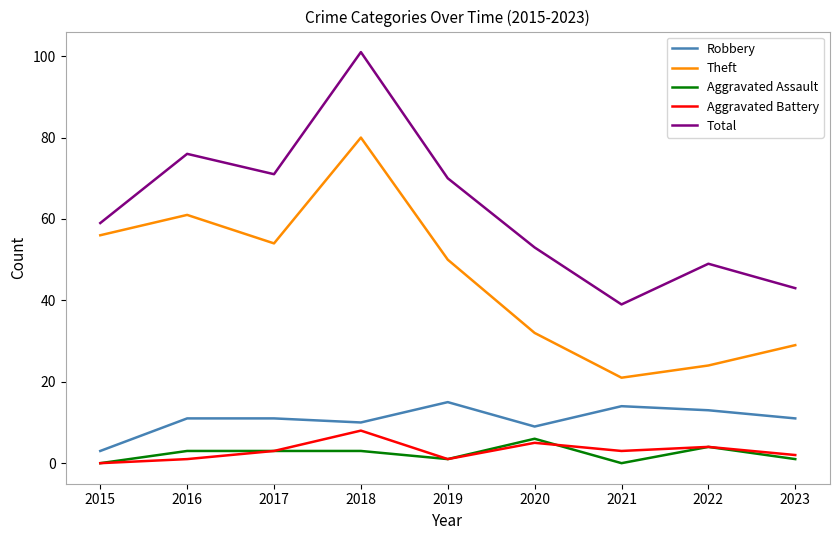

What are all the series names shown in the legend?

Robbery, Theft, Aggravated Assault, Aggravated Battery, Total